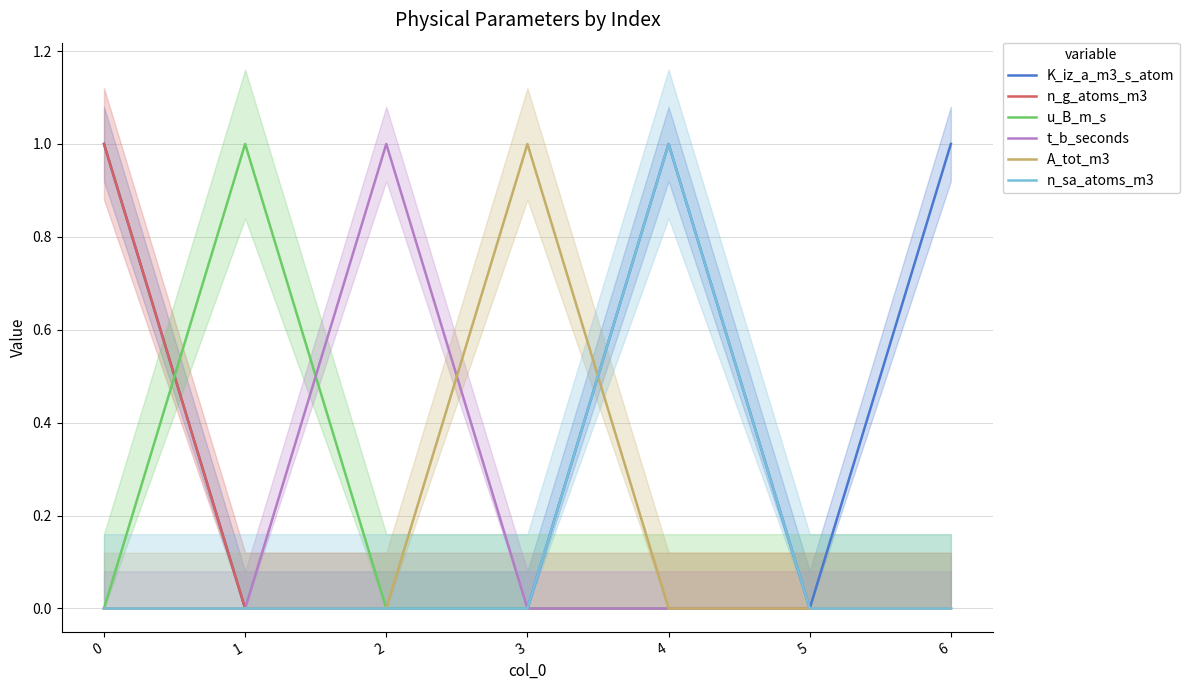

Between 5 and 6, which series saw the biggest shift?

K_iz_a_m3_s_atom